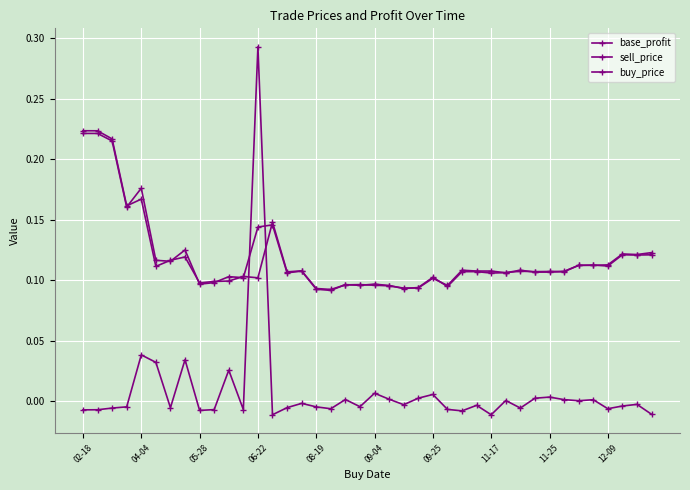

How many times do buy_price and base_profit cross each other?

2